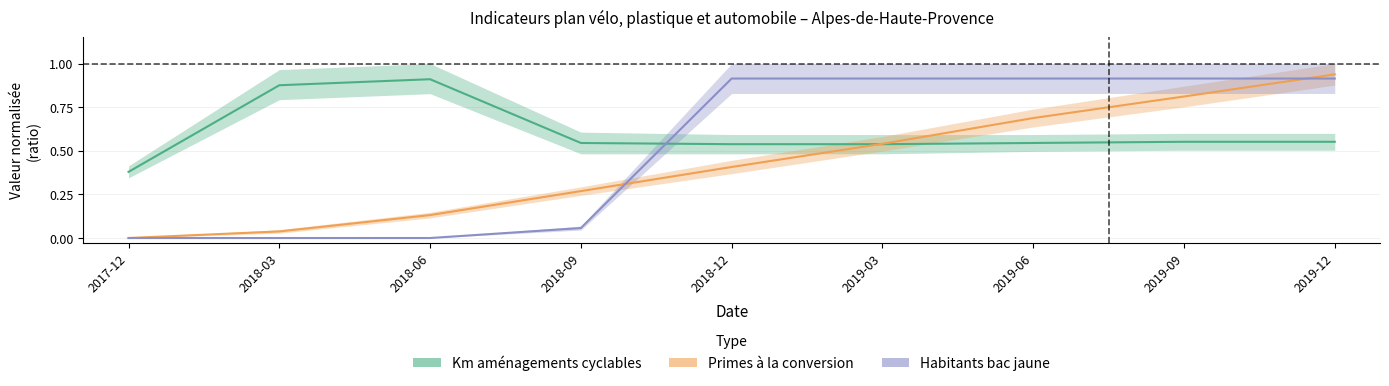

The Km aménagements cyclables series shows 0.9 at 2018-03. True or false?

True